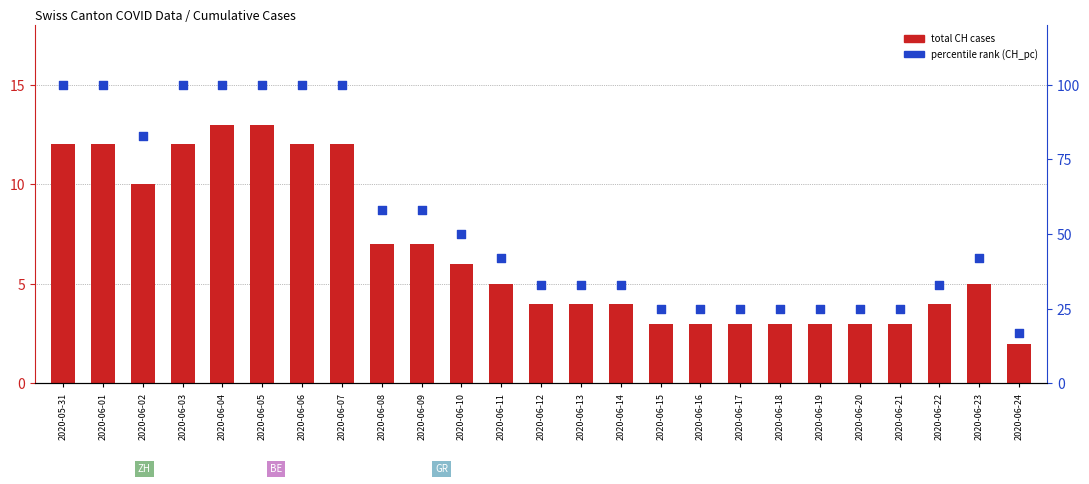

What is the total value across all series at 2020-06-05?

113